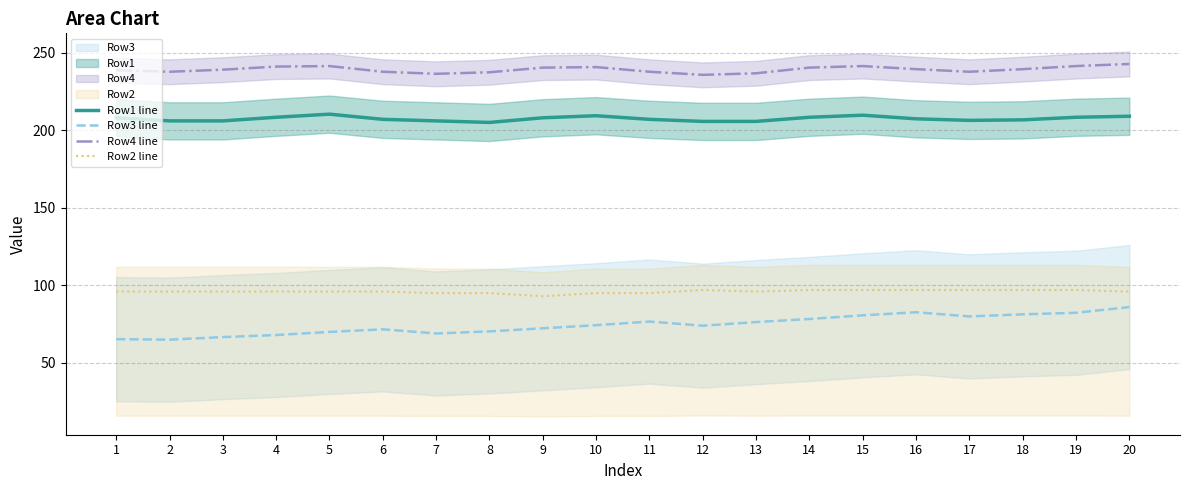

What is the difference between the highest and lowest values at 15?

160.7